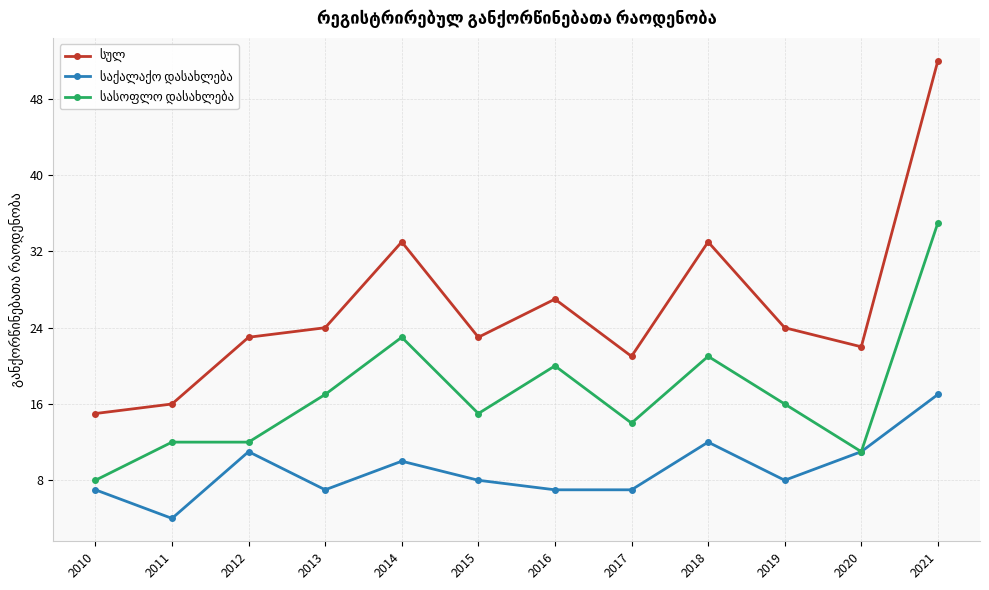

What is the total value across all series at 2010?

30